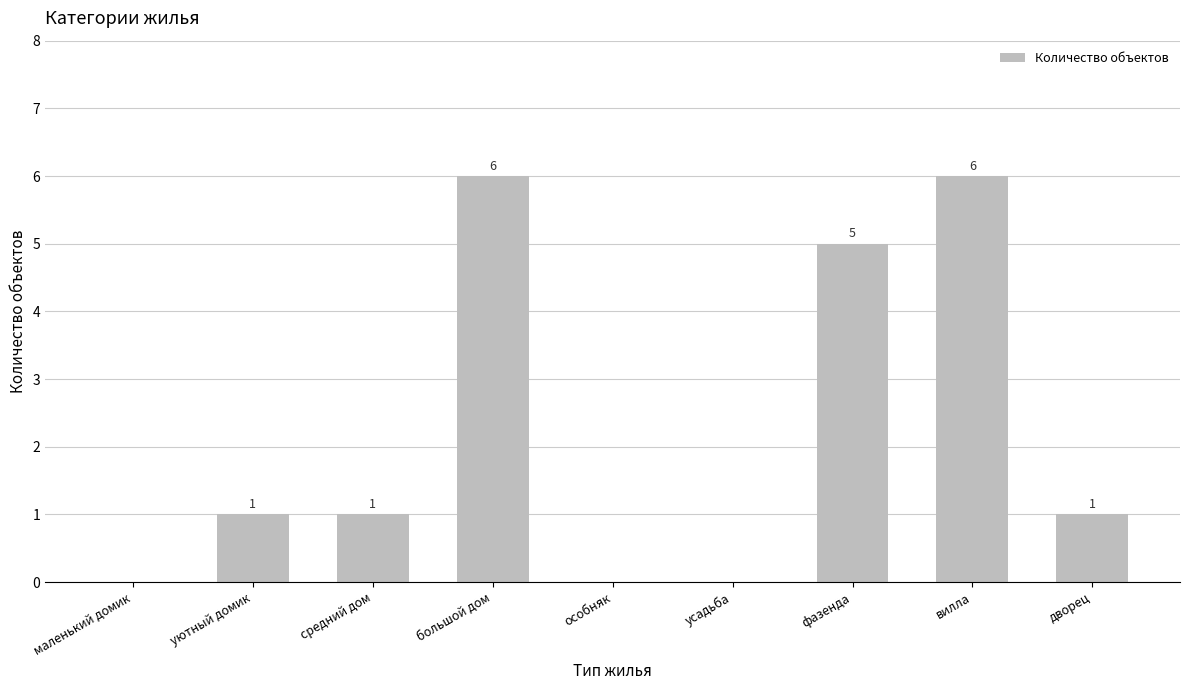

Is it true that the value at усадьба is 0?

True